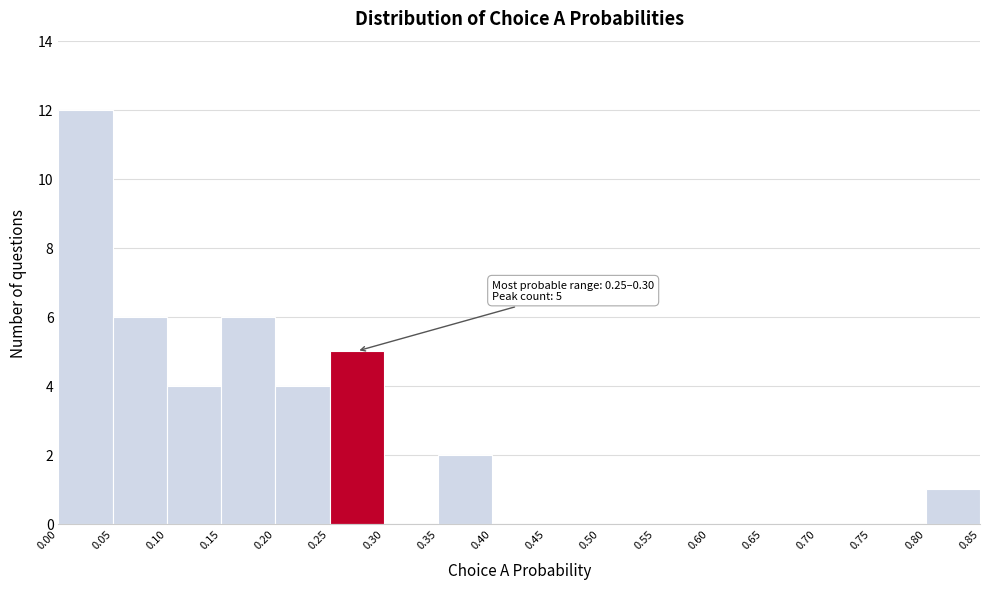

Over which range of the x-axis is the bar tallest?

0.00 to 0.05